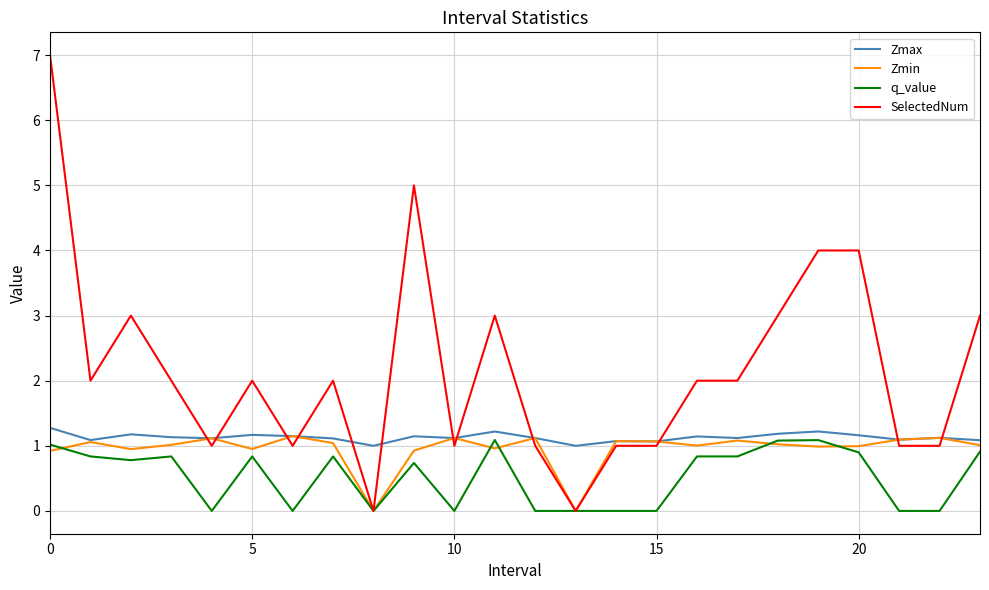

Does the chart display data point markers on the line(s)?

No